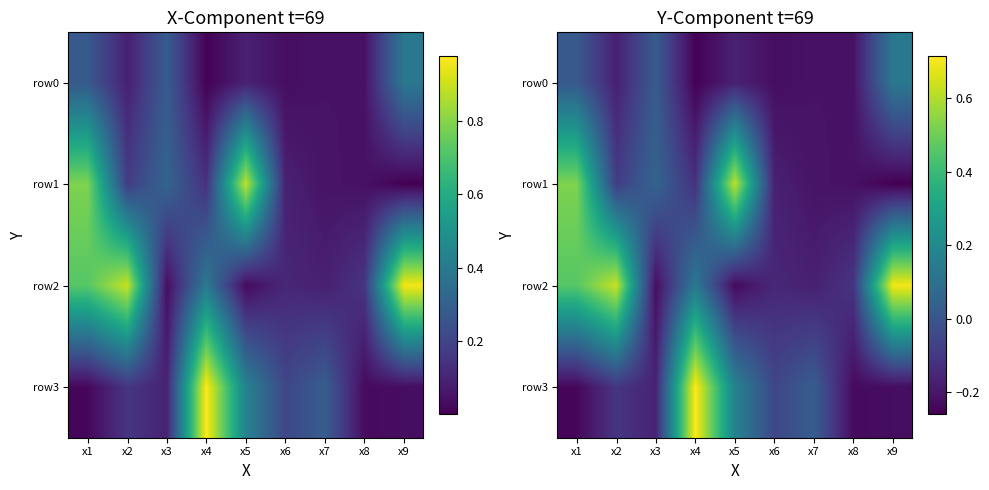

Is it true that row0 equals 0.0 at x3?

True